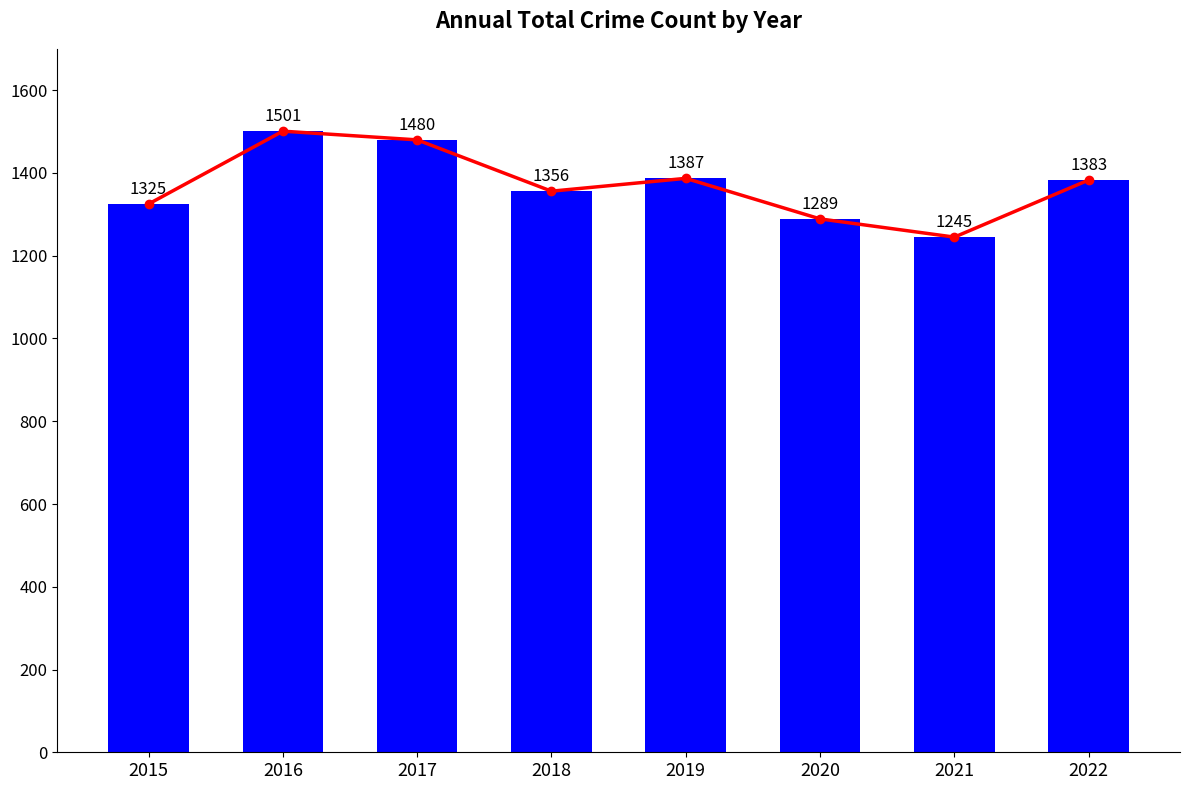

How many categories are shown in the chart?

8